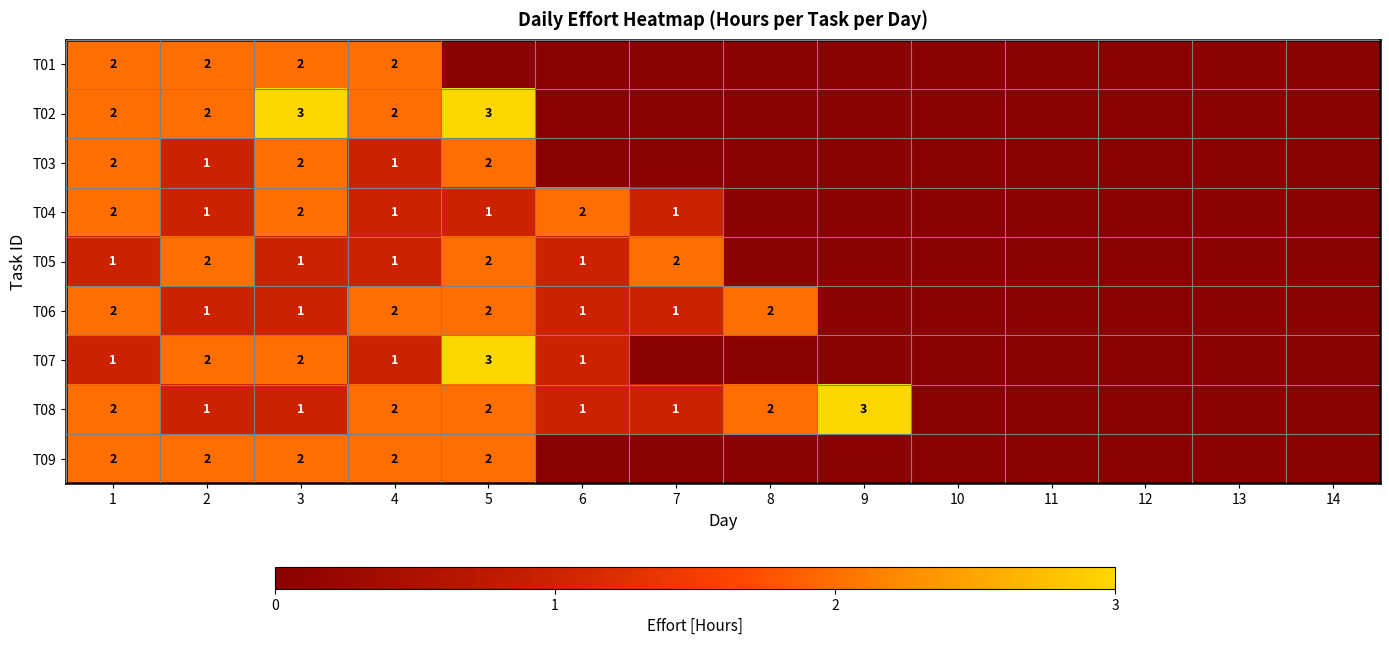

Is the value of T06 at 2 greater than the value of T02 at 4?

No